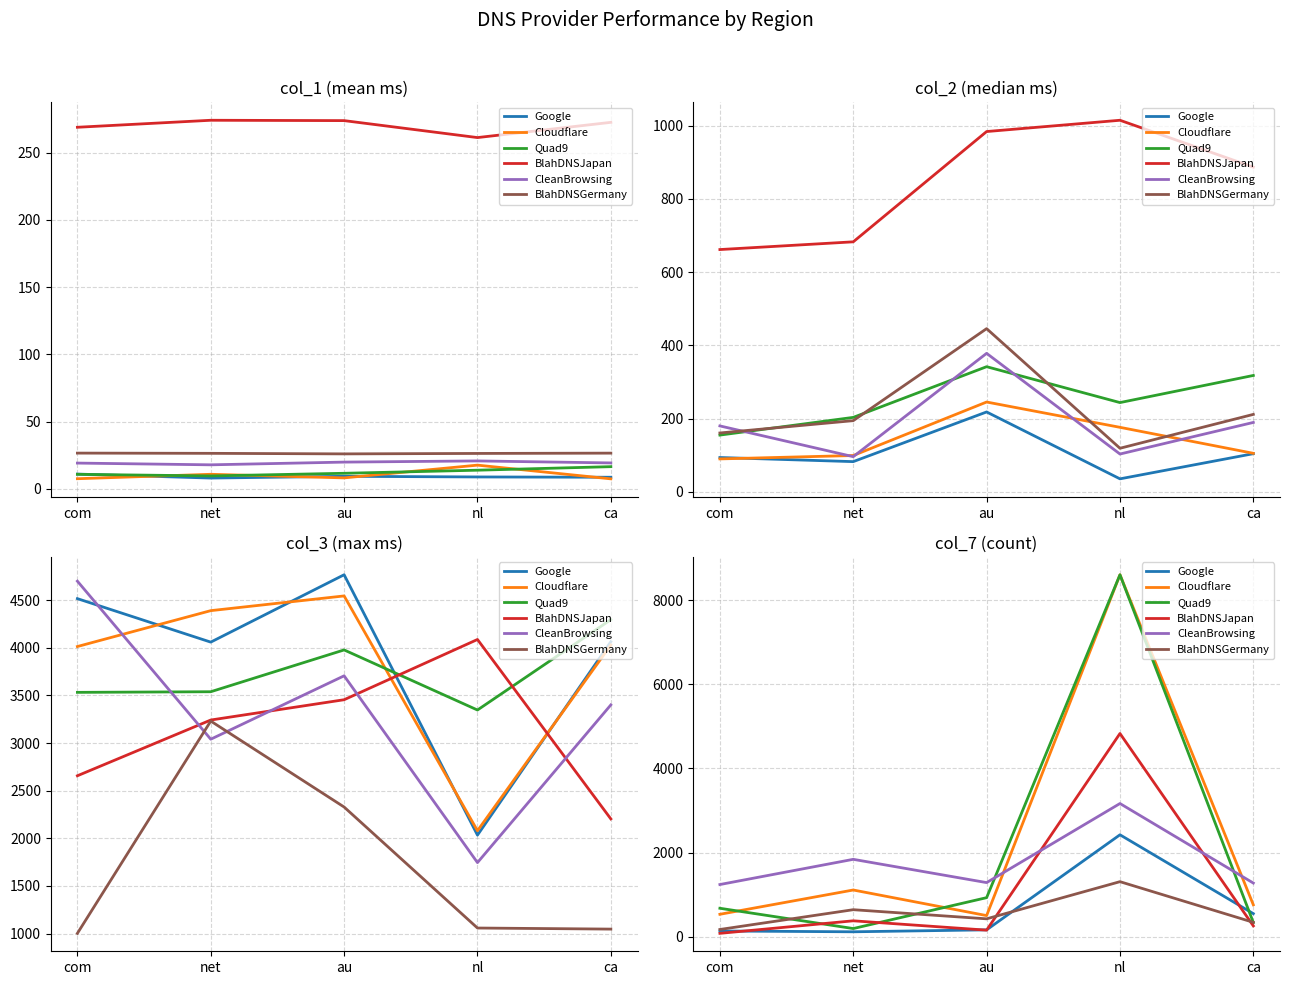

What is the difference between the Cloudflare values at ca and net?

352